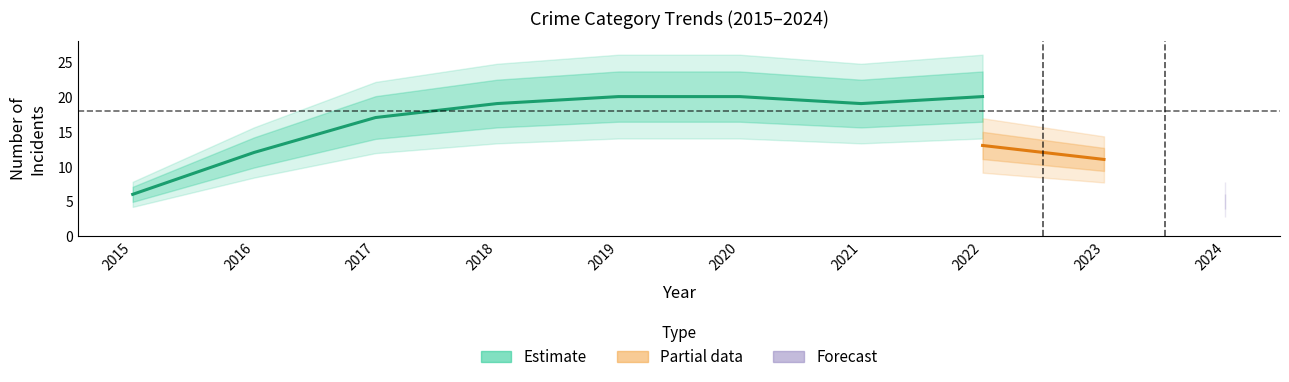

Does the chart display data point markers on the line(s)?

No